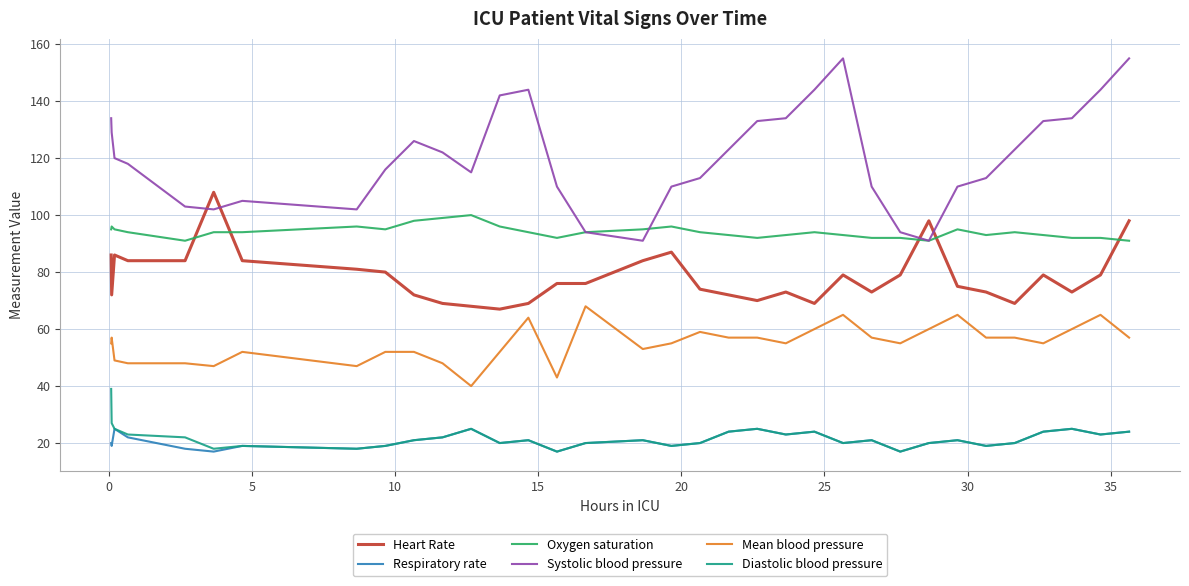

What is the lowest value of the Oxygen saturation series?

91